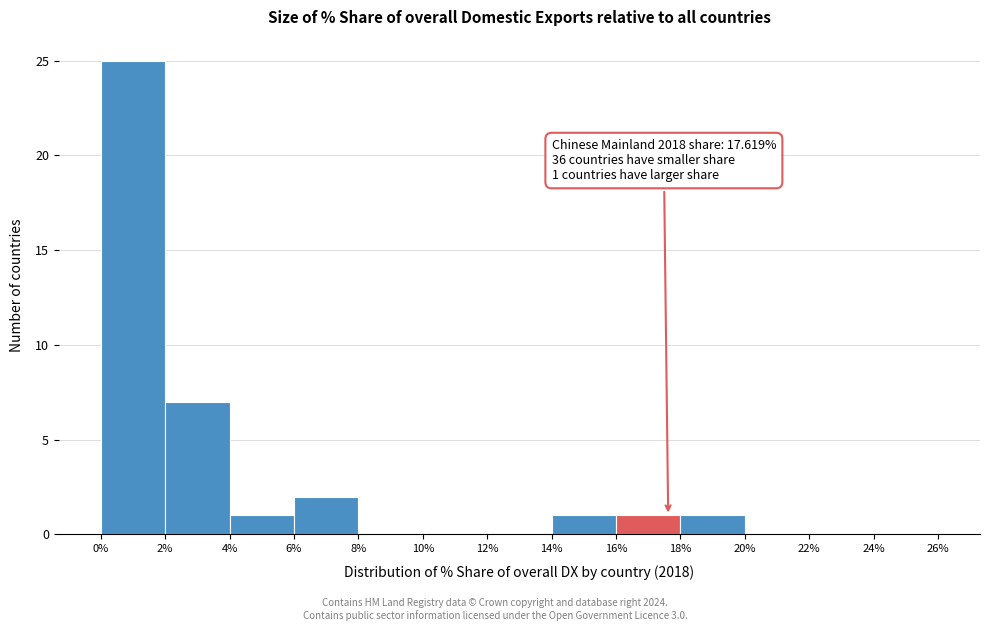

Which range on the x-axis has the tallest bar?

0% to 2%